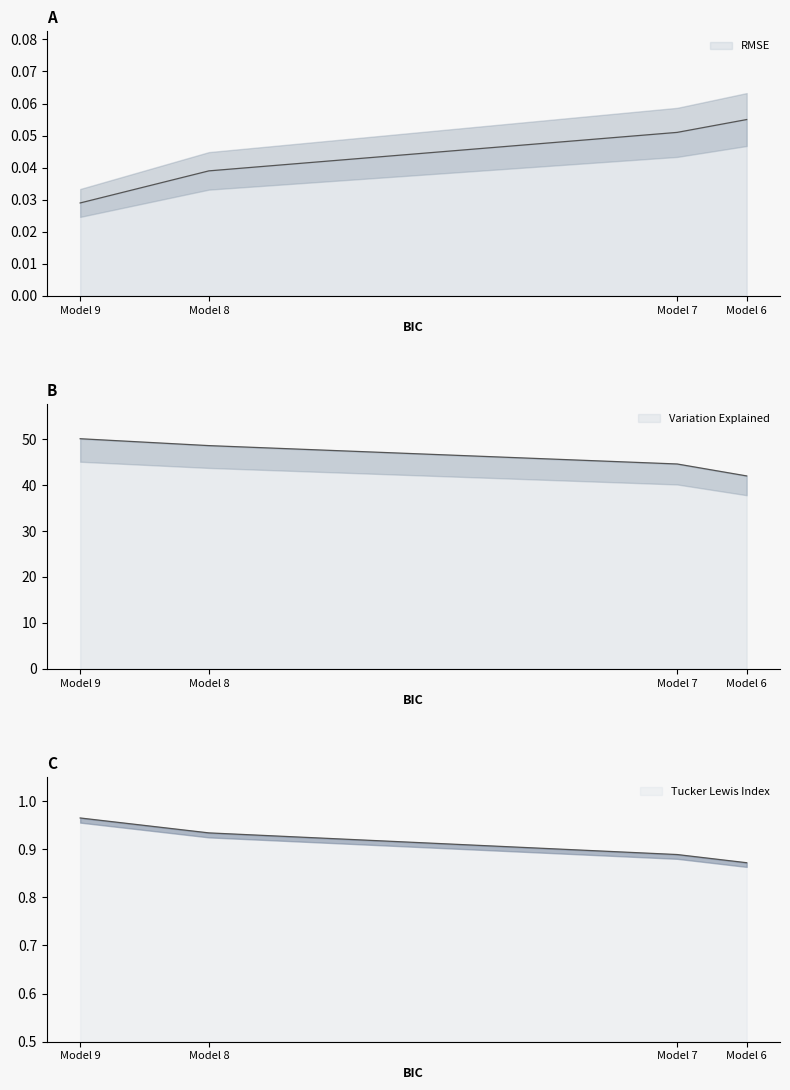

At which category does the chart reach its peak across all series?

Model 9